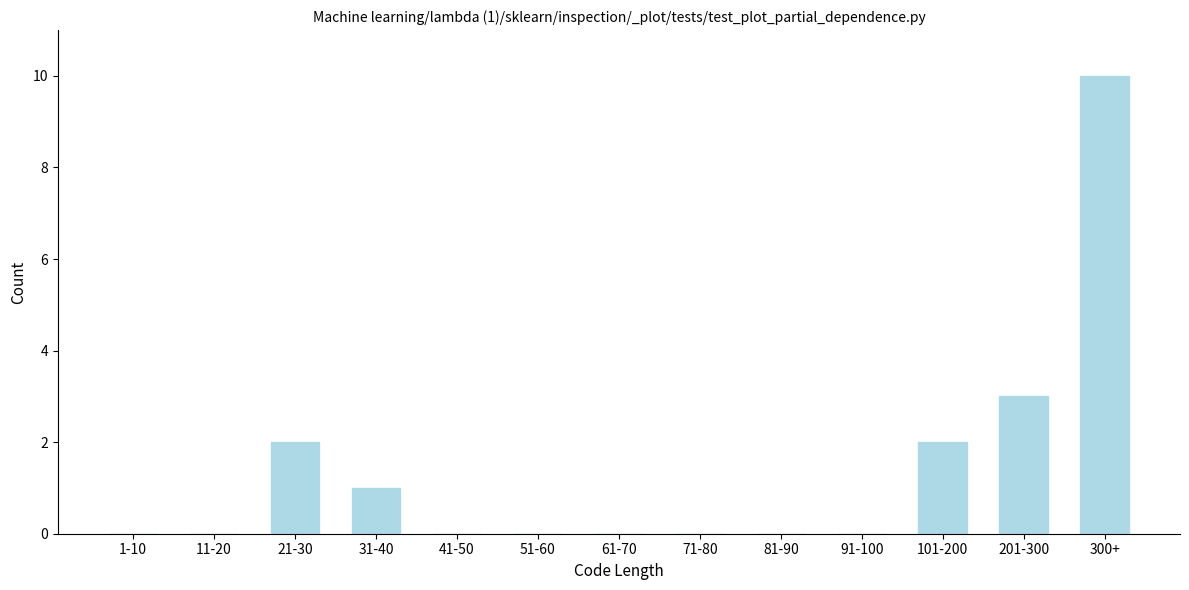

Reading left to right, list all the values displayed in this chart.

1-10=0	11-20=0	21-30=2	31-40=1	41-50=0	51-60=0	61-70=0	71-80=0	81-90=0	91-100=0	101-200=2	201-300=3	300+=10